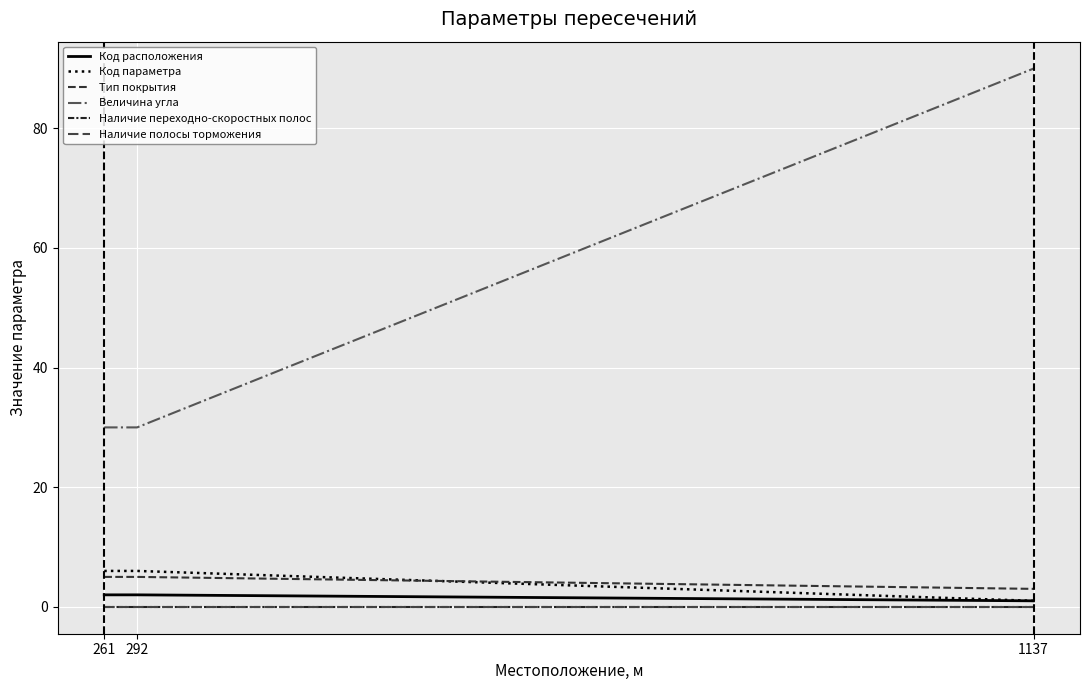

What is the value of the Тип покрытия point at the 1st from the left?

5